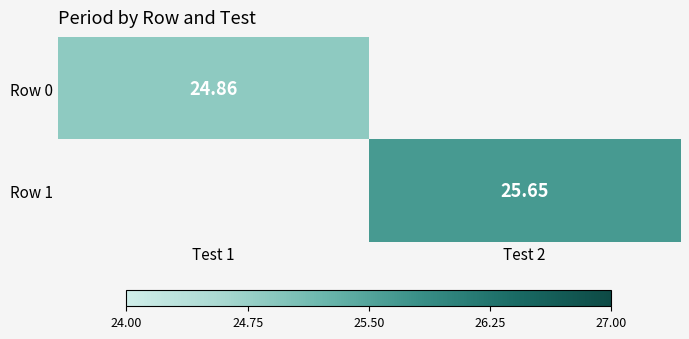

How many categories are shown in the chart?

2